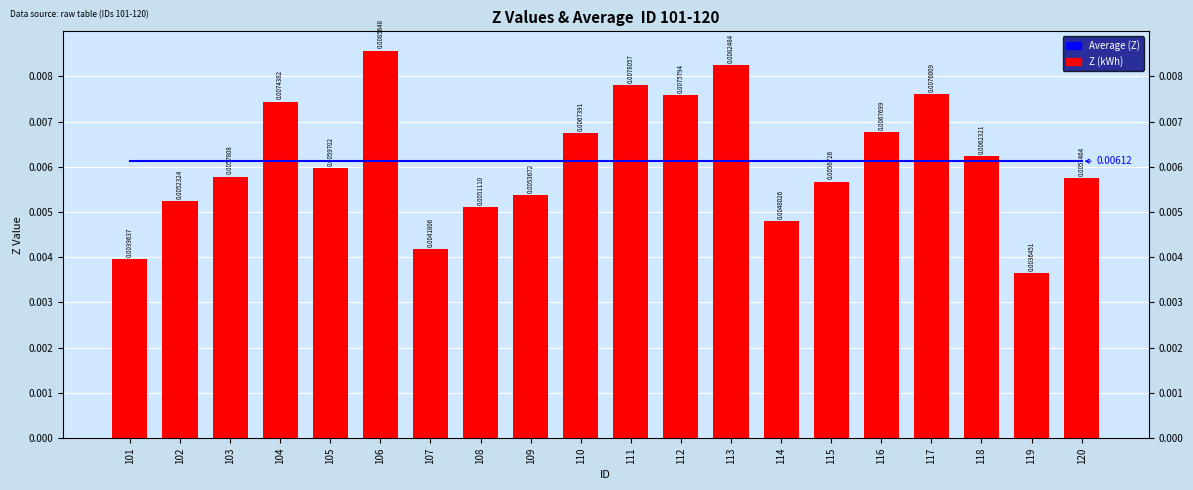

Rank the categories by Z (kWh) value from highest to lowest.

106, 113, 111, 117, 112, 104, 116, 110, 118, 105, 103, 120, 115, 109, 102, 108, 114, 107, 101, 119